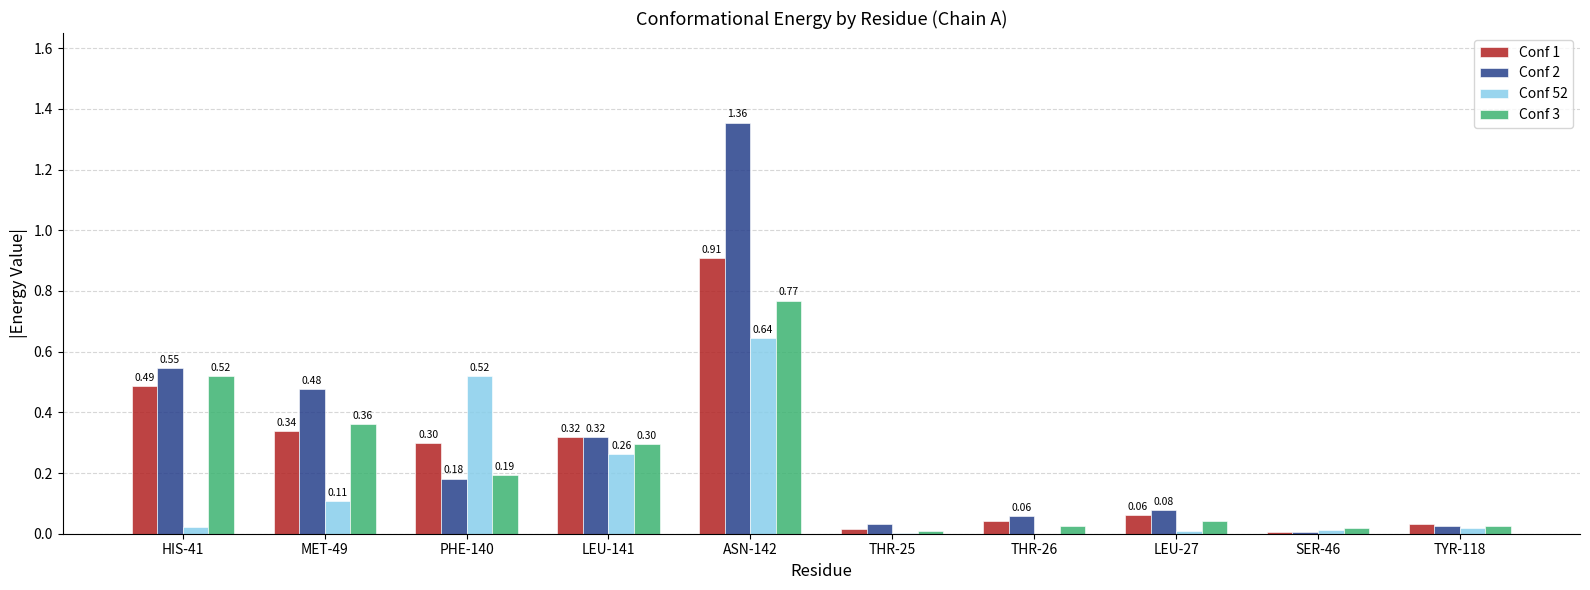

Are the bars horizontal?

No